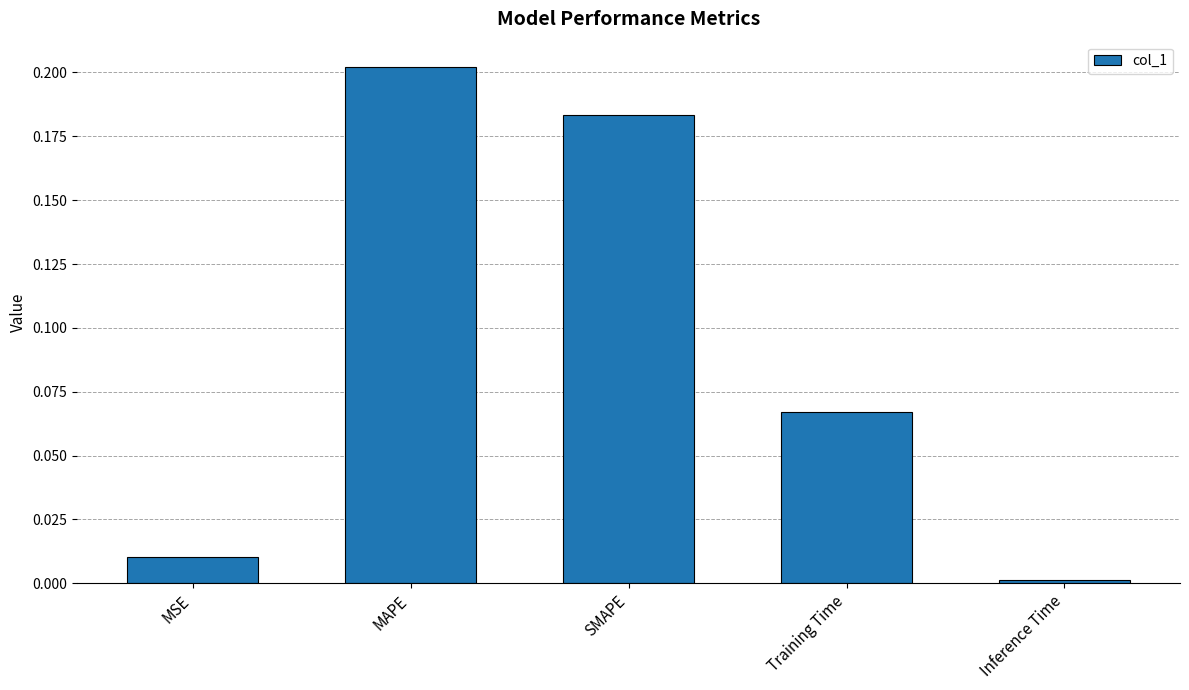

List the labels in order of value, largest first.

MAPE, SMAPE, Training Time, MSE, Inference Time